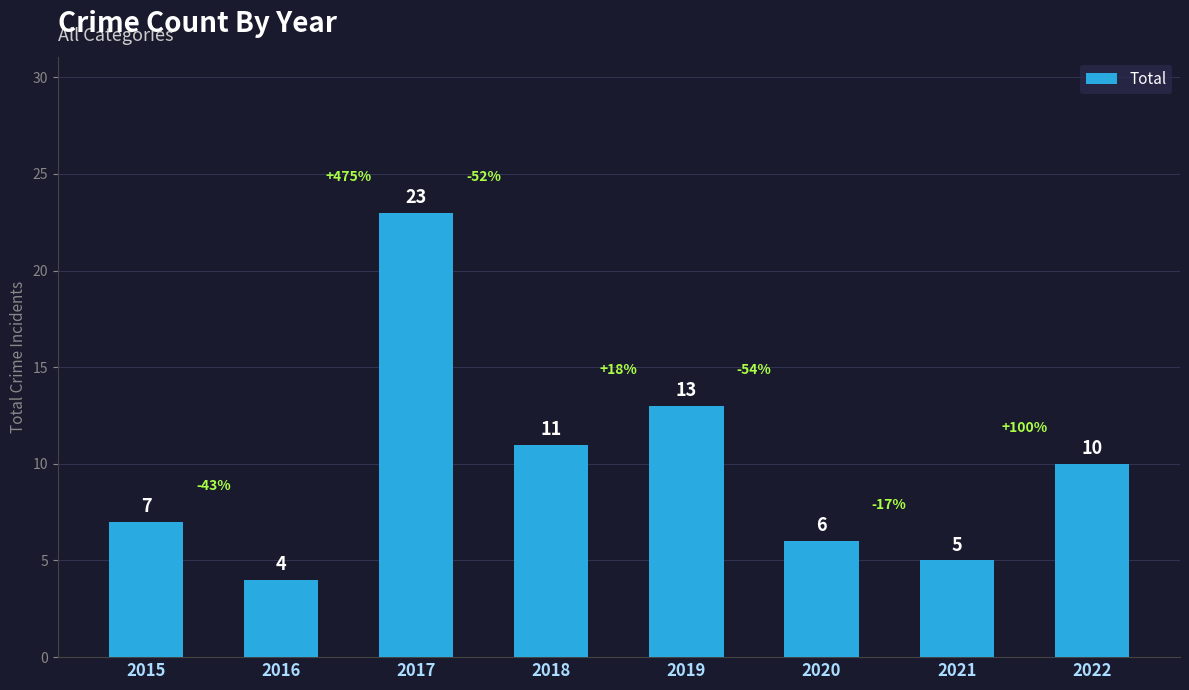

What is the change in value from 2021 to 2022?

+5